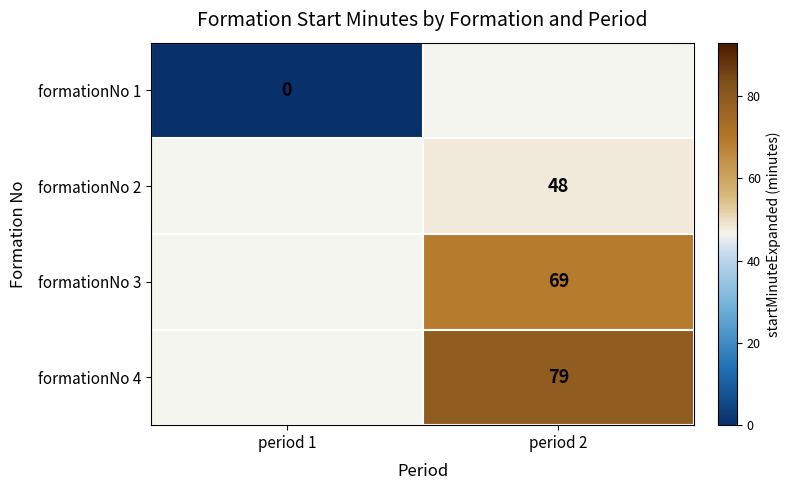

The value of formationNo 2 at period 2 is 75. True or false?

False